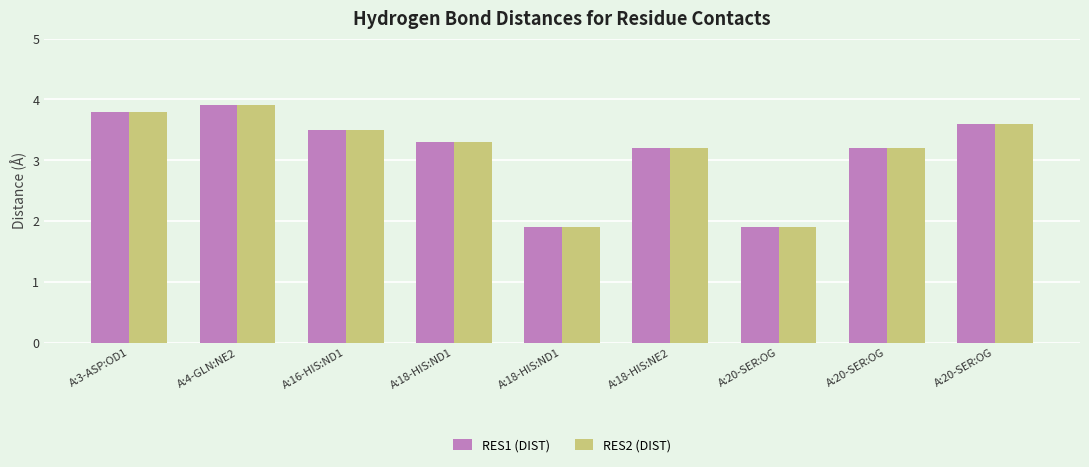

The RES2 (DIST) series shows 5.5 at A:16-HIS:ND1. True or false?

False